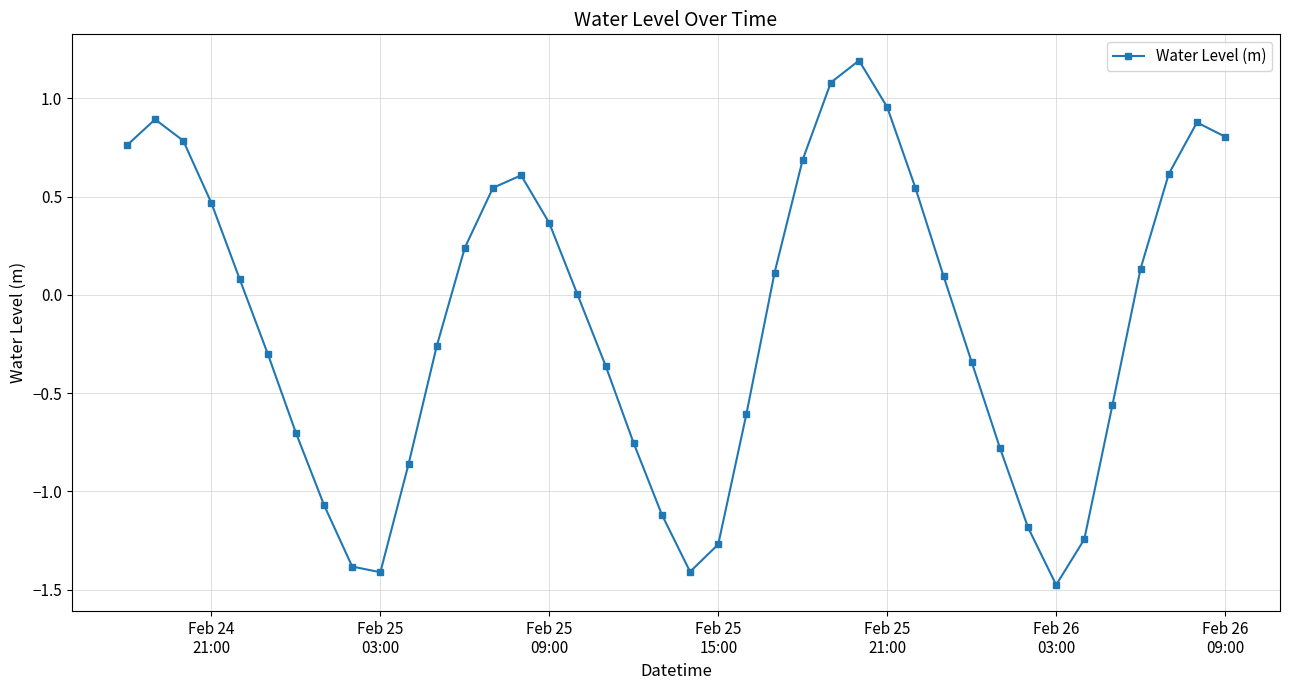

True or false: there are more than 2 points higher than both neighbors.

True